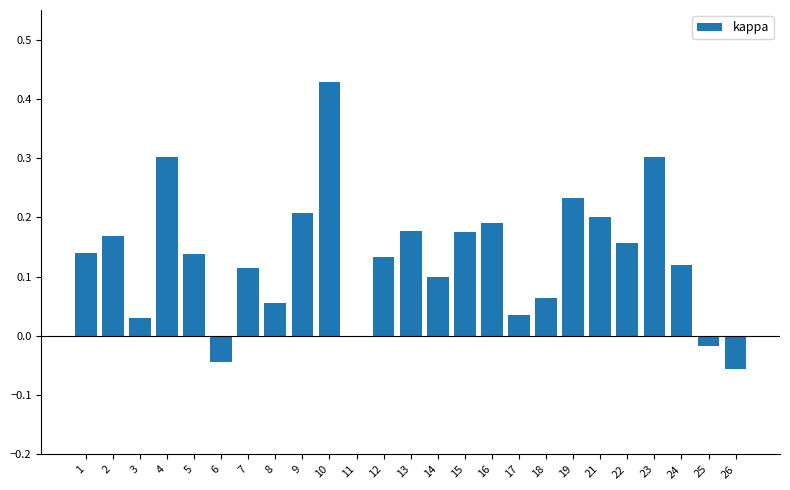

Is it true that the value at 26 is -0.0?

False